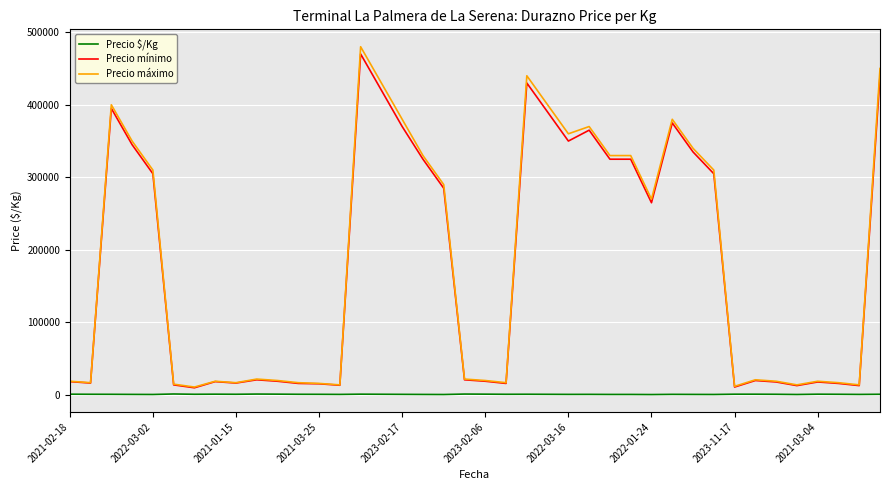

Which series has the largest range (max minus min)?

Precio máximo